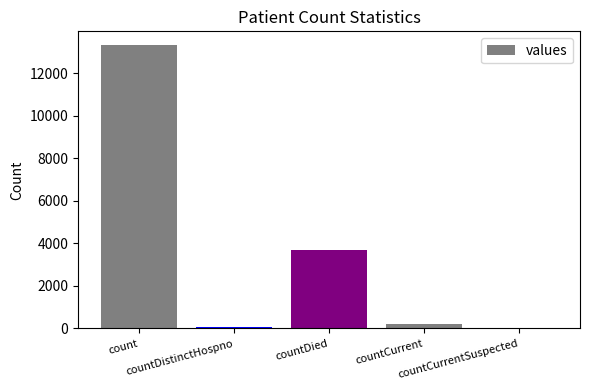

What is the sum of all values?

17237